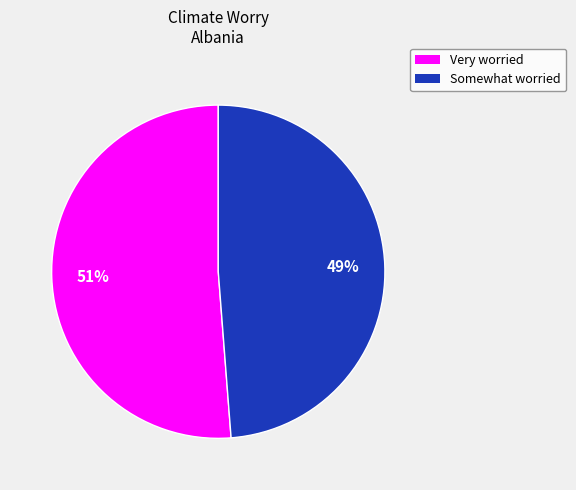

To the nearest percent, what is the difference between the largest and smallest slice percentages?

2%